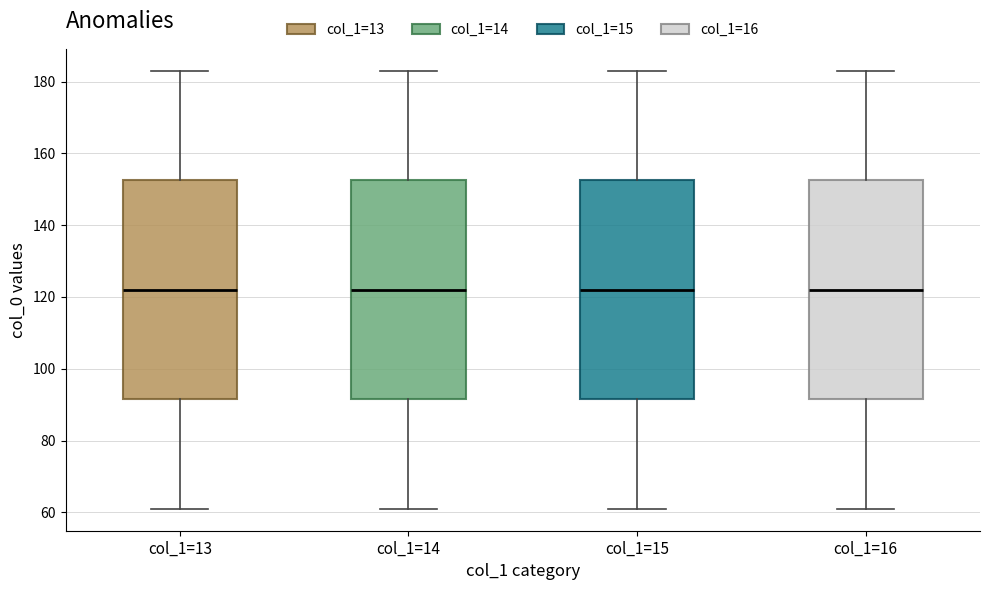

Reading left to right, transcribe this box plot: for each box, give where its median line is, the range the box spans, and where its two whiskers end, as read against the y-axis. The values are not printed on the chart, so give them approximately, as read against the axis.

col_1=13: median 122, box 92 to 152, whiskers 62 to 184
col_1=14: median 122, box 92 to 152, whiskers 62 to 184
col_1=15: median 122, box 92 to 152, whiskers 62 to 184
col_1=16: median 122, box 92 to 152, whiskers 62 to 184